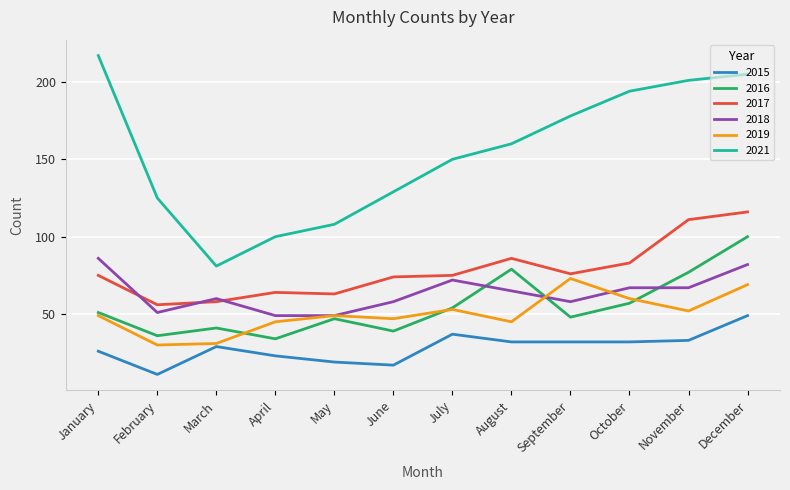

The value of 2016 at April is 23. True or false?

False